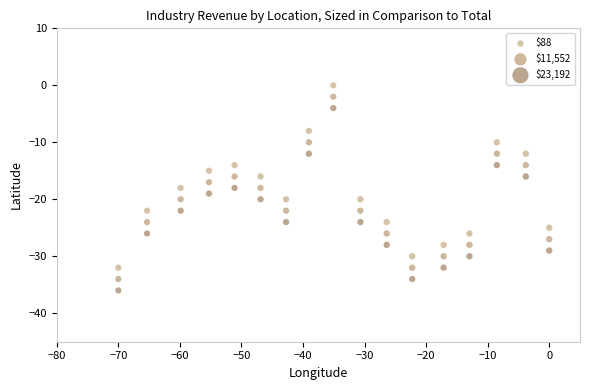

Across all data points, what is the range of Y values (max minus min)?

36